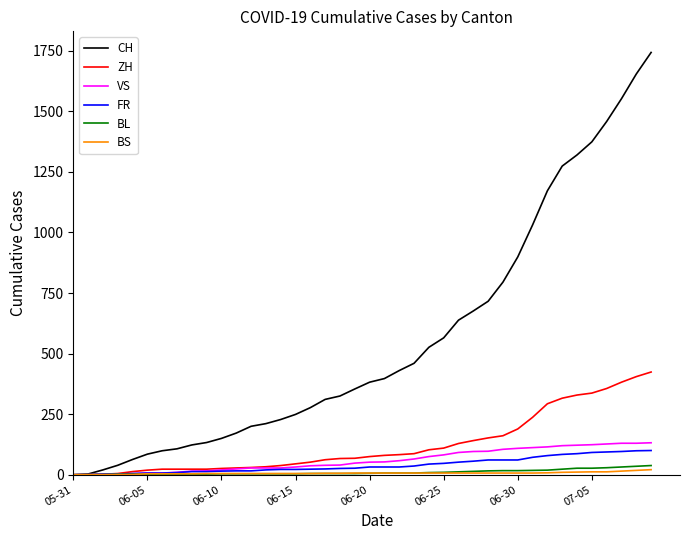

Which series has the largest total across all categories?

CH